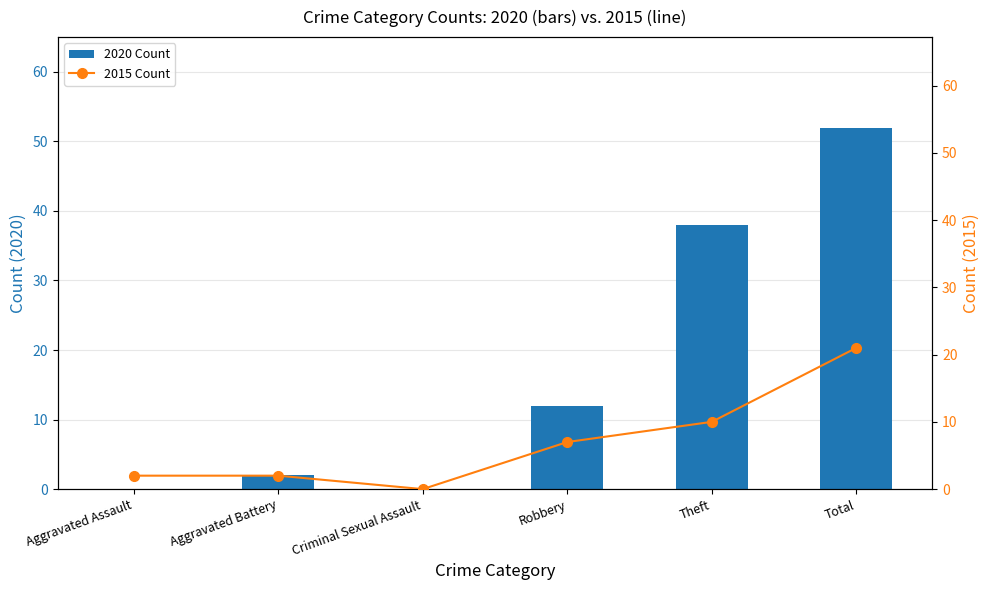

What position from the left is Criminal Sexual Assault?

3